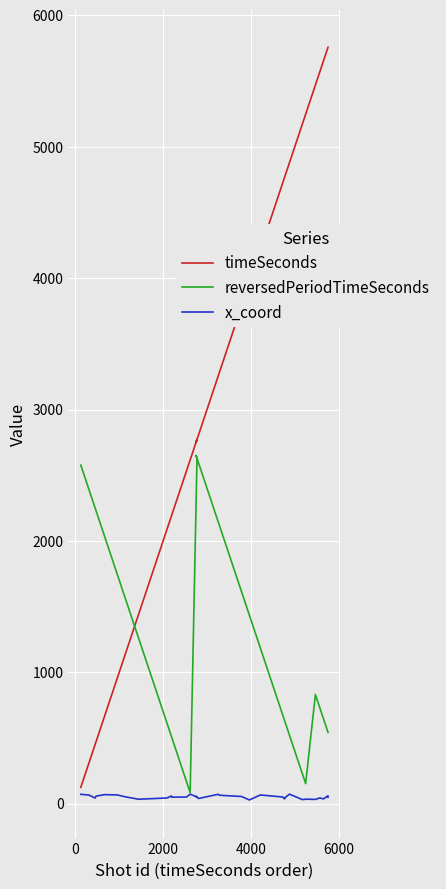

What is the value of the reversedPeriodTimeSeconds point at the 21st from the left?

84.0